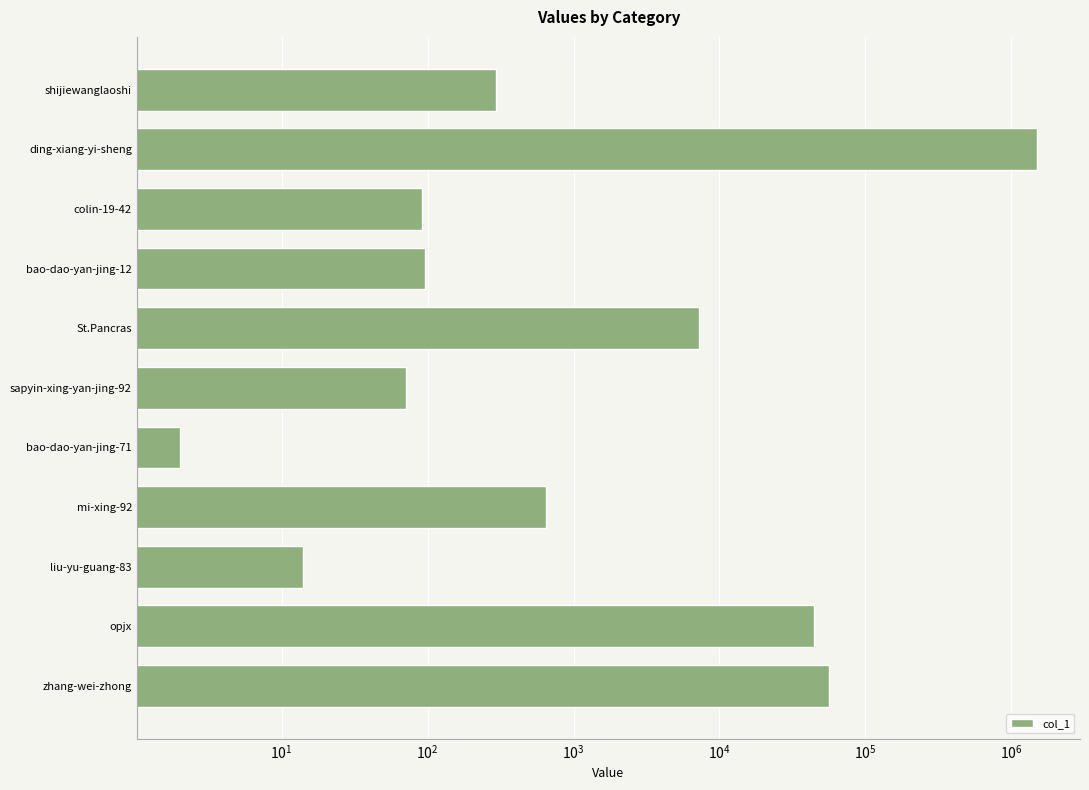

True or false: the data shows 384 at shijiewanglaoshi.

False